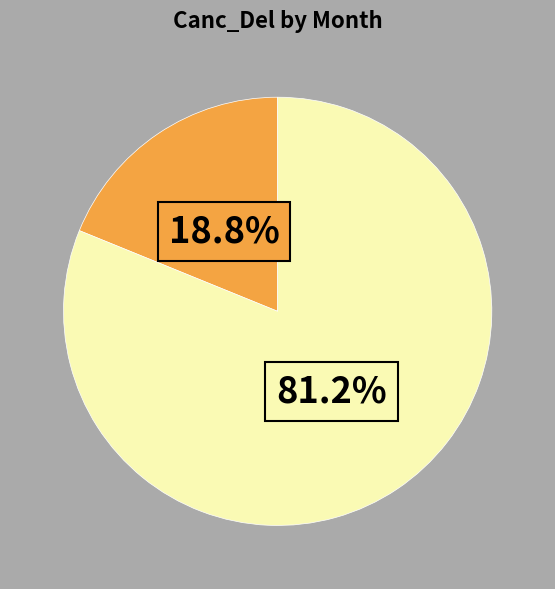

Is there any slice that represents more than half of the pie?

Yes